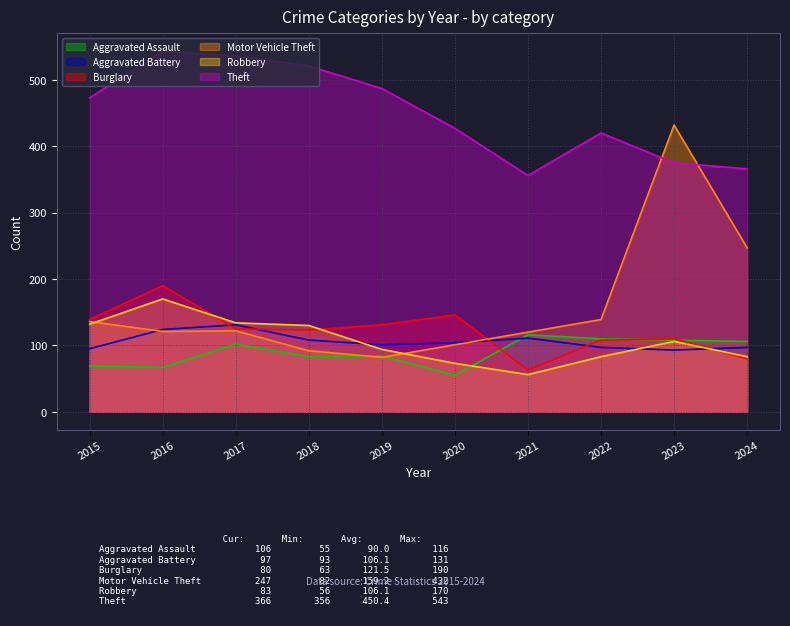

Is it true that Aggravated Assault equals 157 at 2022?

False